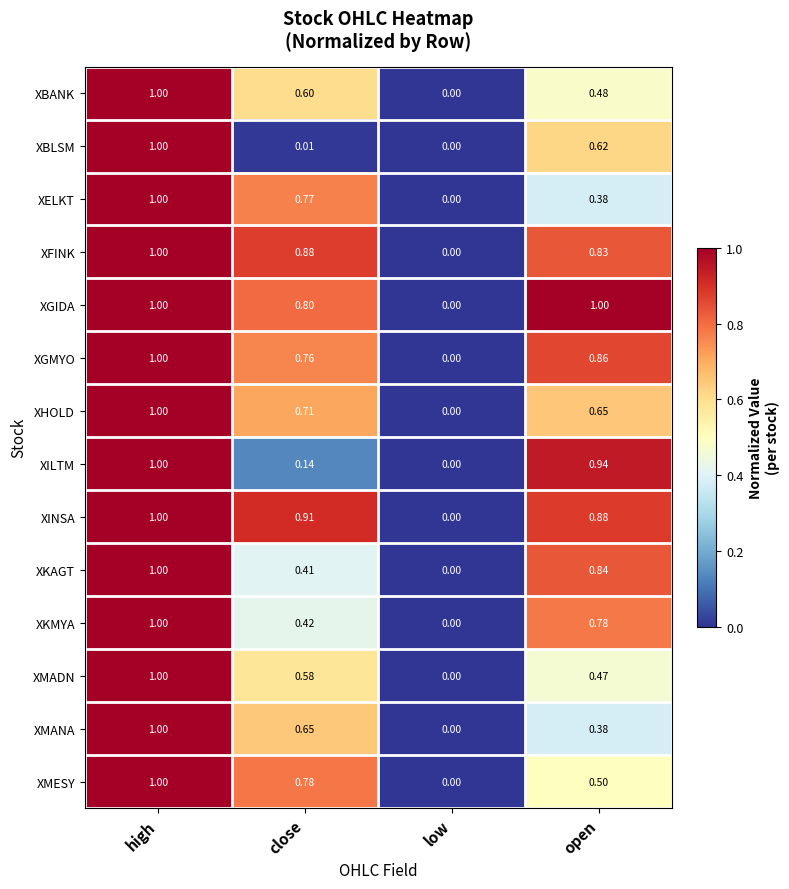

Is the value of XBLSM at close greater than the value of XELKT at high?

No